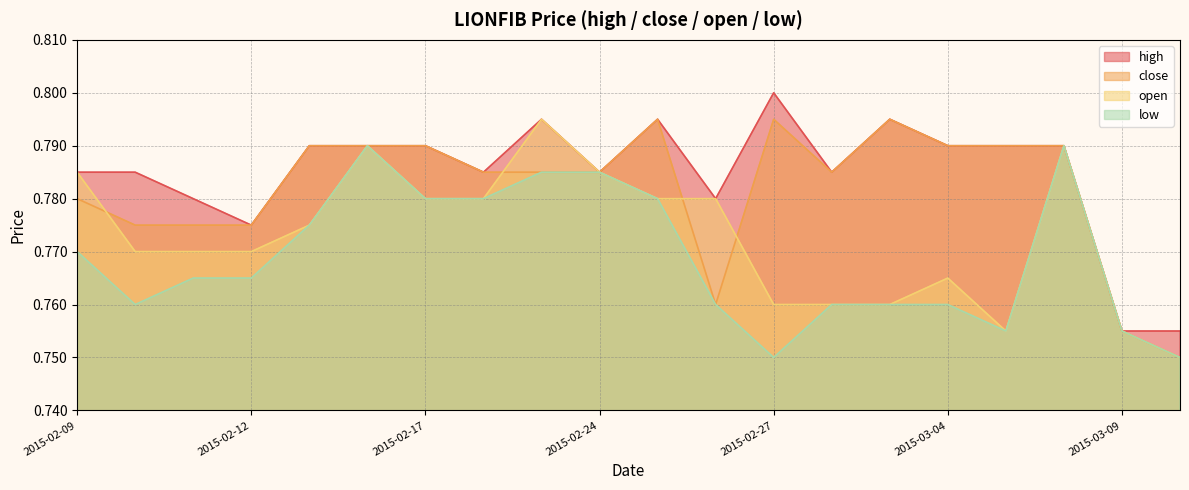

At which category is the sum across all series the highest?

2015-02-16